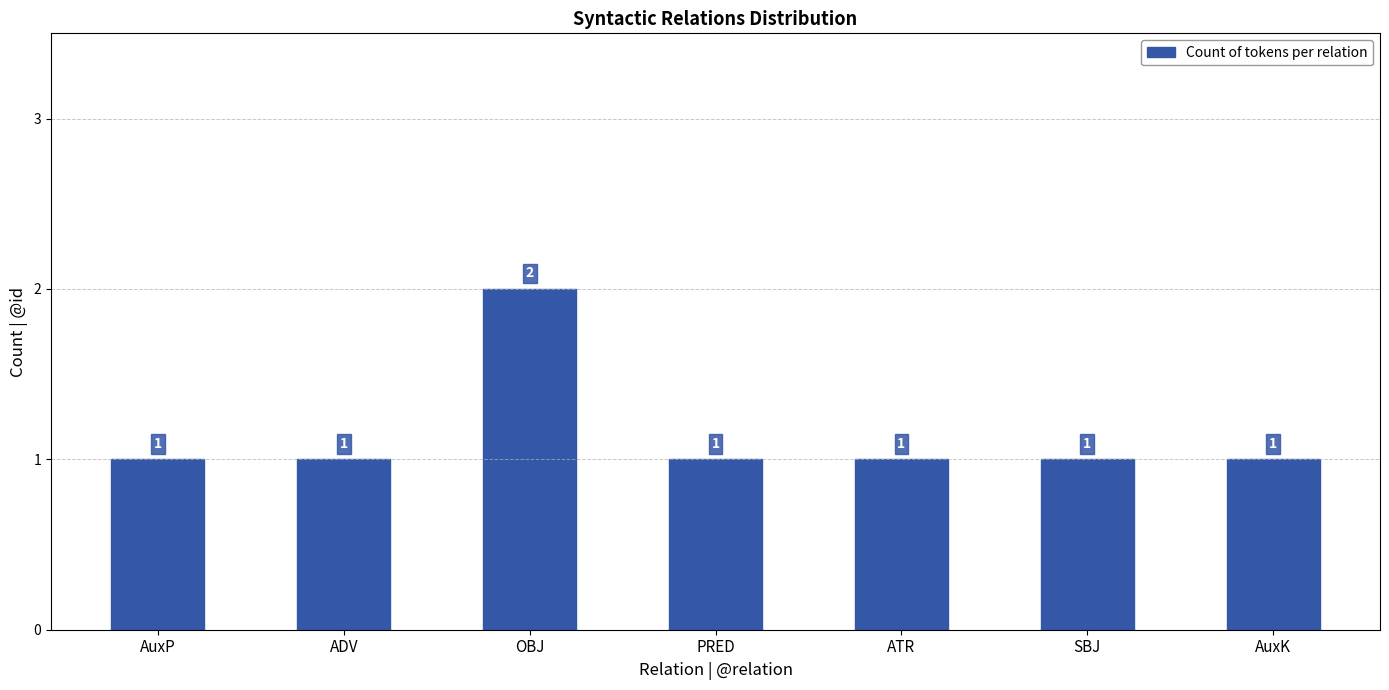

True or false: the data shows 2 at OBJ.

True